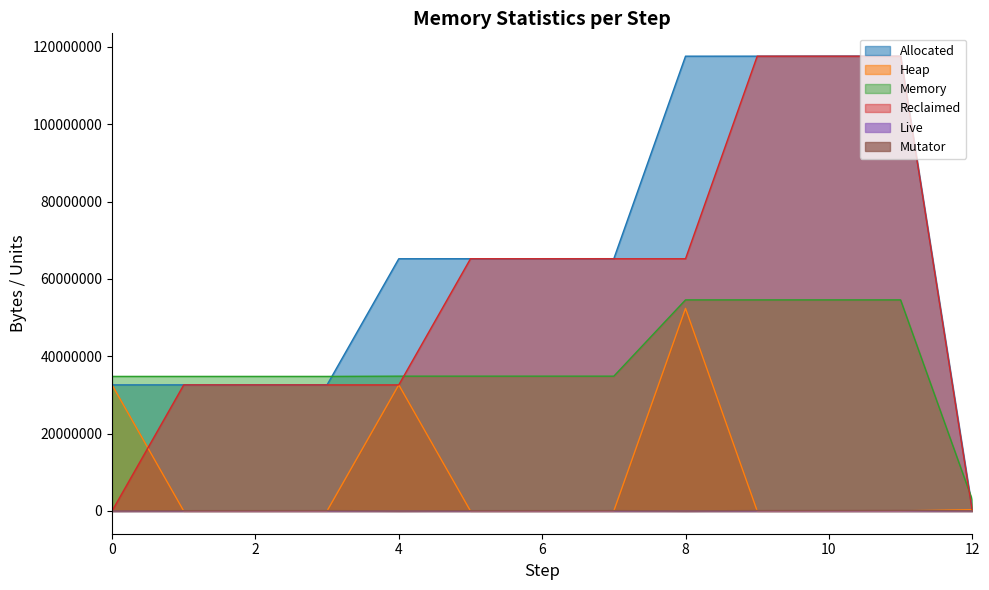

True or false: Memory has more than 2 points higher than both neighbors.

False